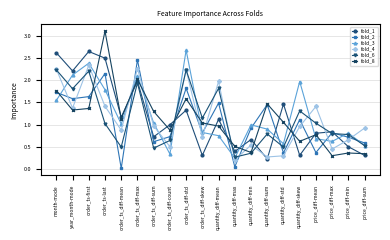

At which label does fold_3 reach its minimum?

quantity_diff-max